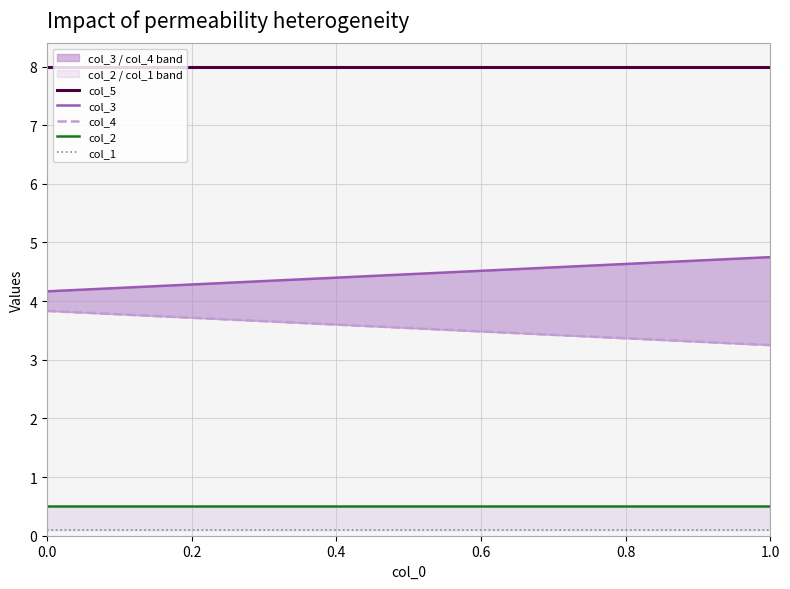

Is the value of col_2 at 0.2 greater than the value of col_1 at 0.2?

Yes